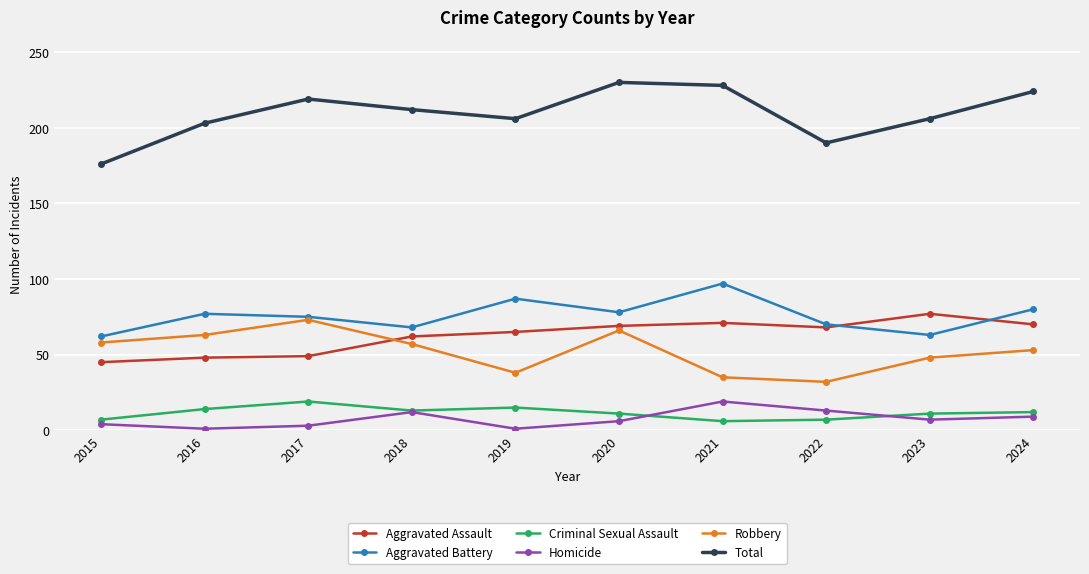

True or false: Aggravated Assault has a value of 65 at 2019.

True